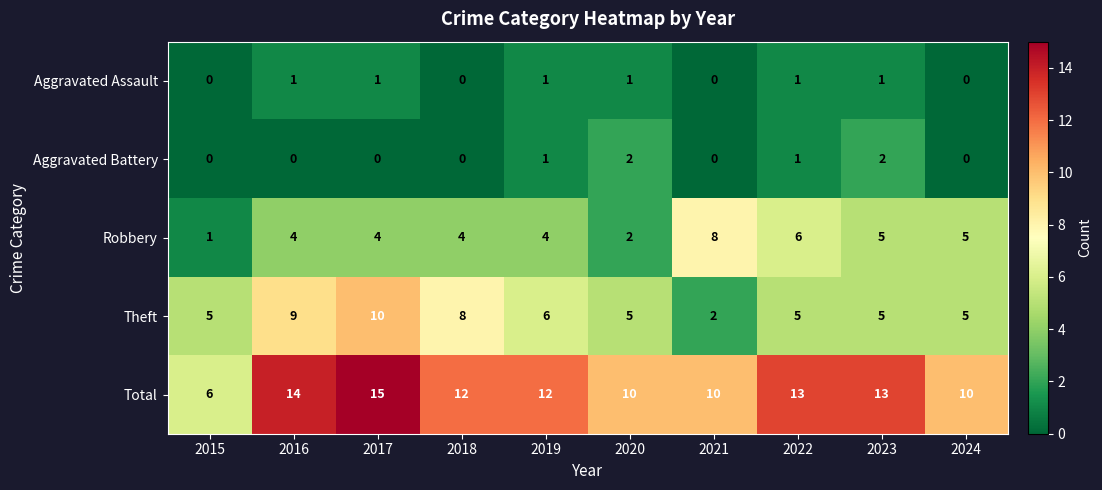

How many distinct data groups are displayed?

5